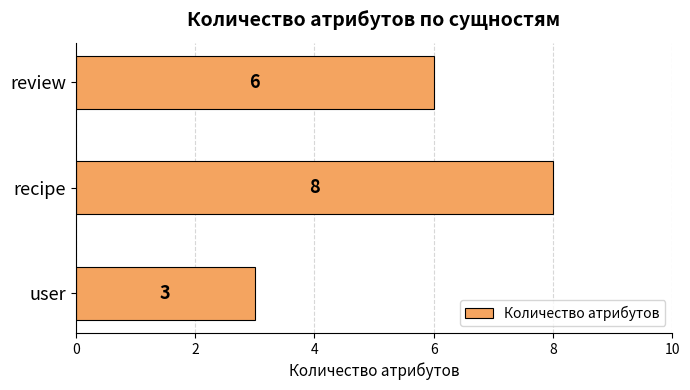

What is the minimum value shown in the chart?

3